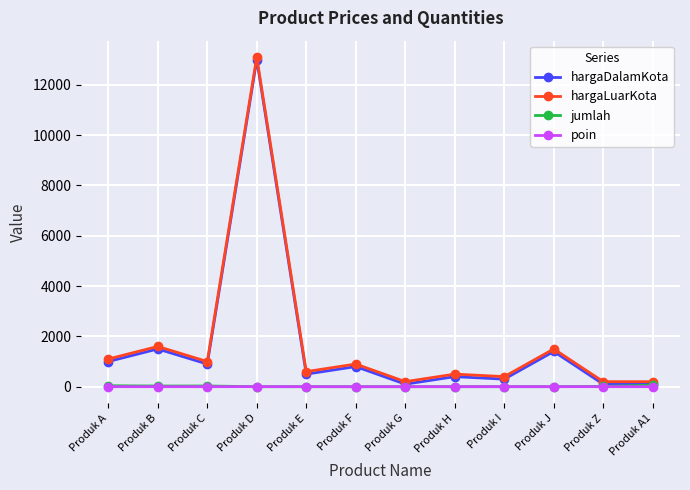

Where is the first local maximum for hargaLuarKota?

Produk B